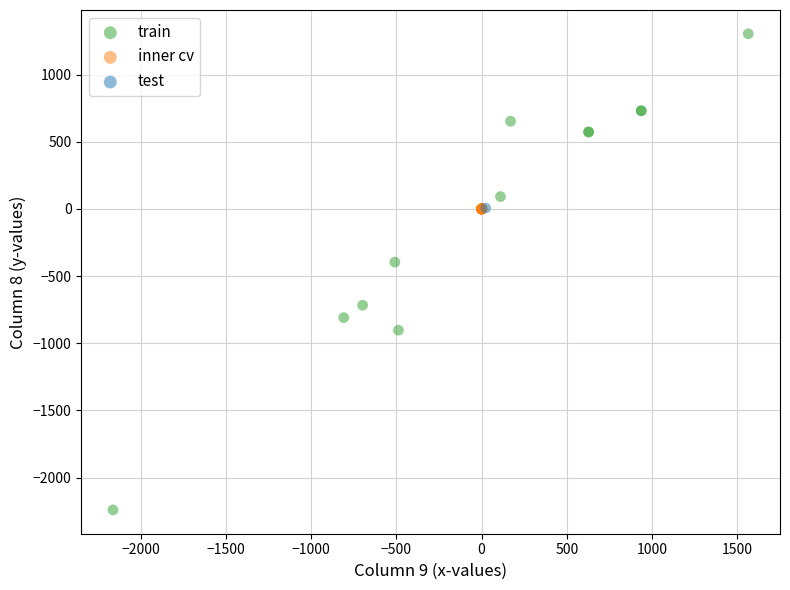

Which series contains the lowest Y value?

train